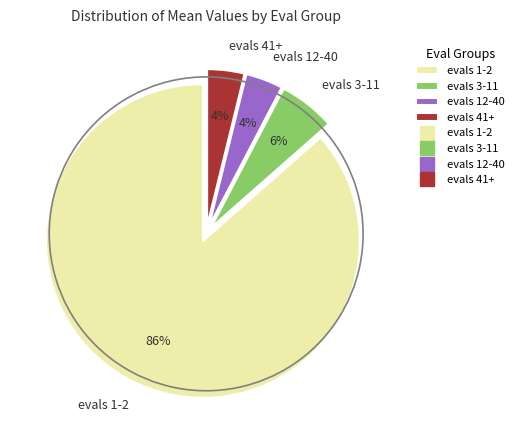

Is the sum of evals 41+ and evals 1-2 greater than half?

Yes